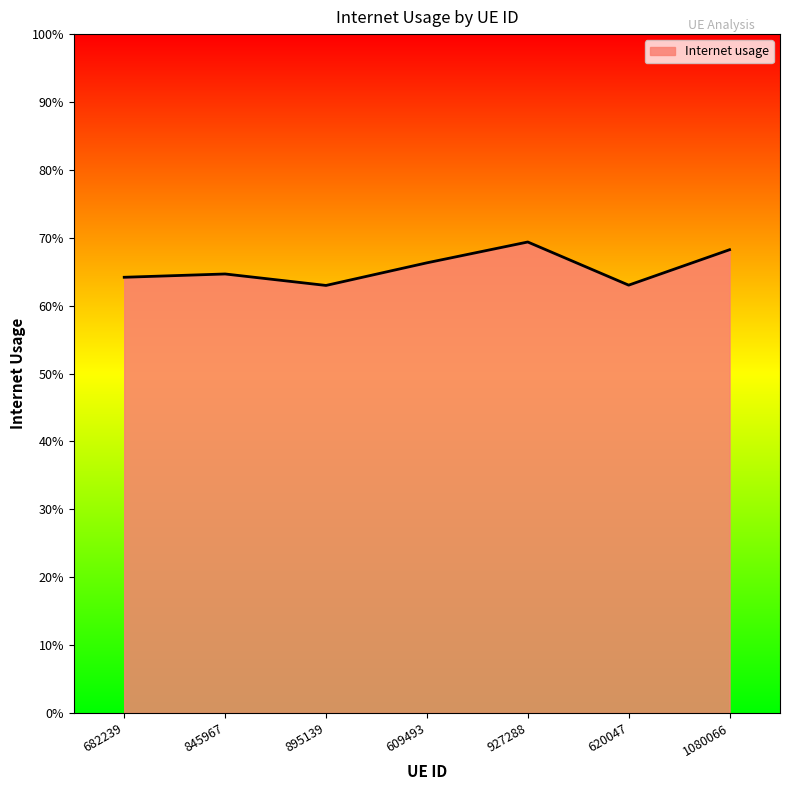

Does the chart display data point markers on the line(s)?

No